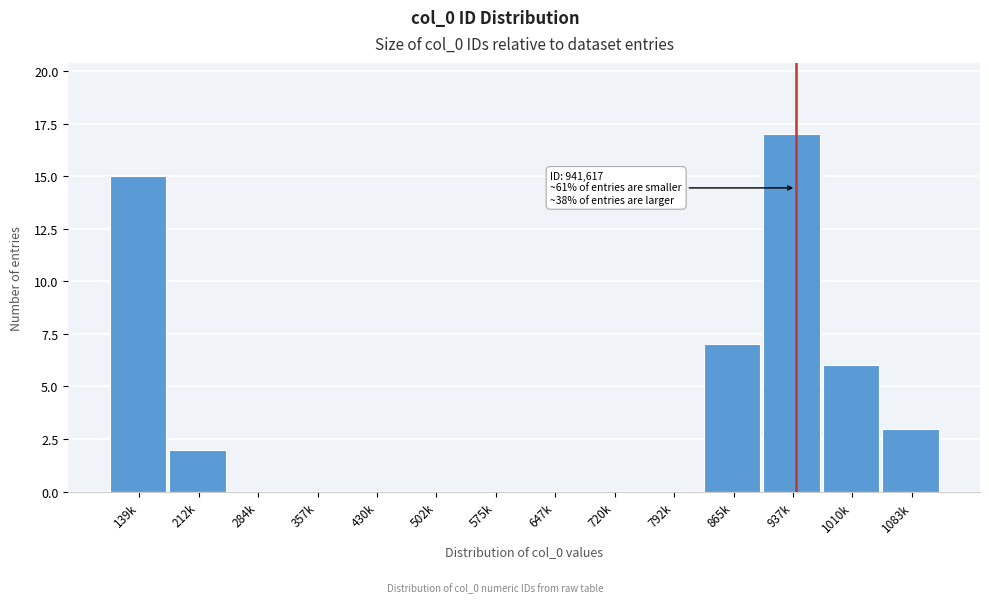

The chart shows a value of 11 at 502k. True or false?

False